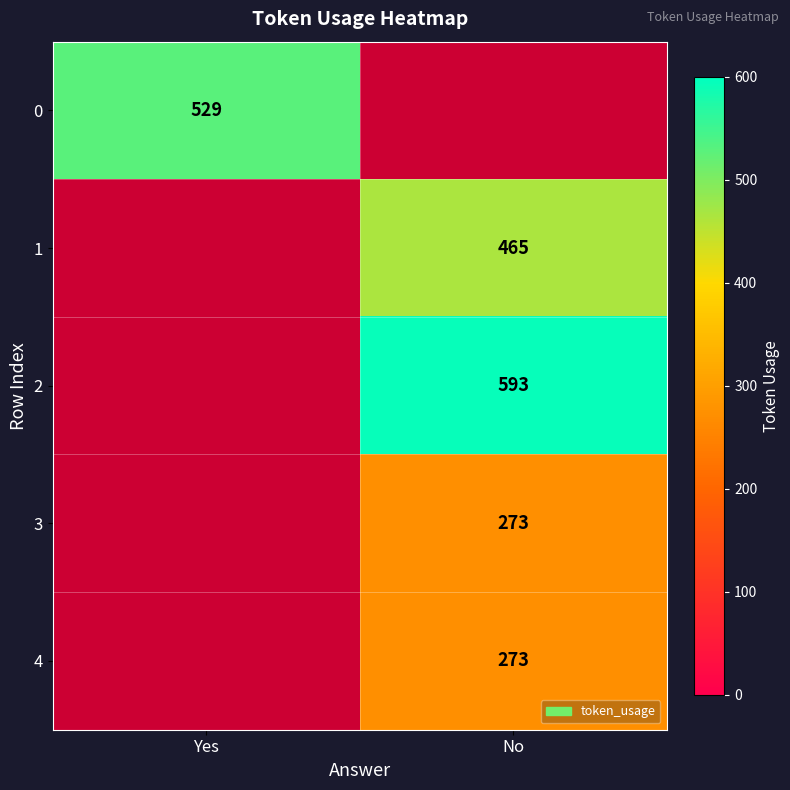

True or false: 0 has a value of 841.4 at Yes.

False